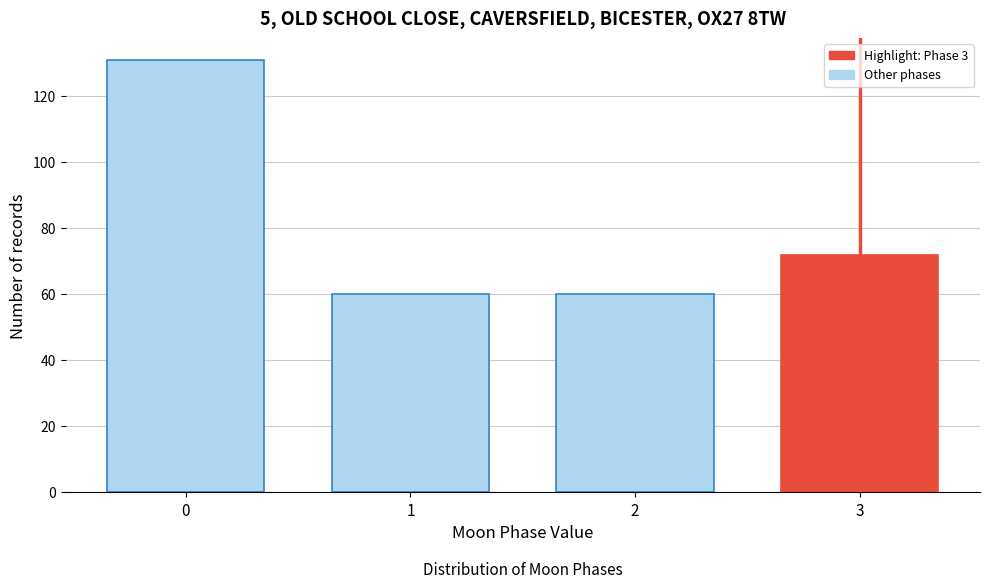

Reading left to right, what are all the values shown in this chart?

131	60	60	72